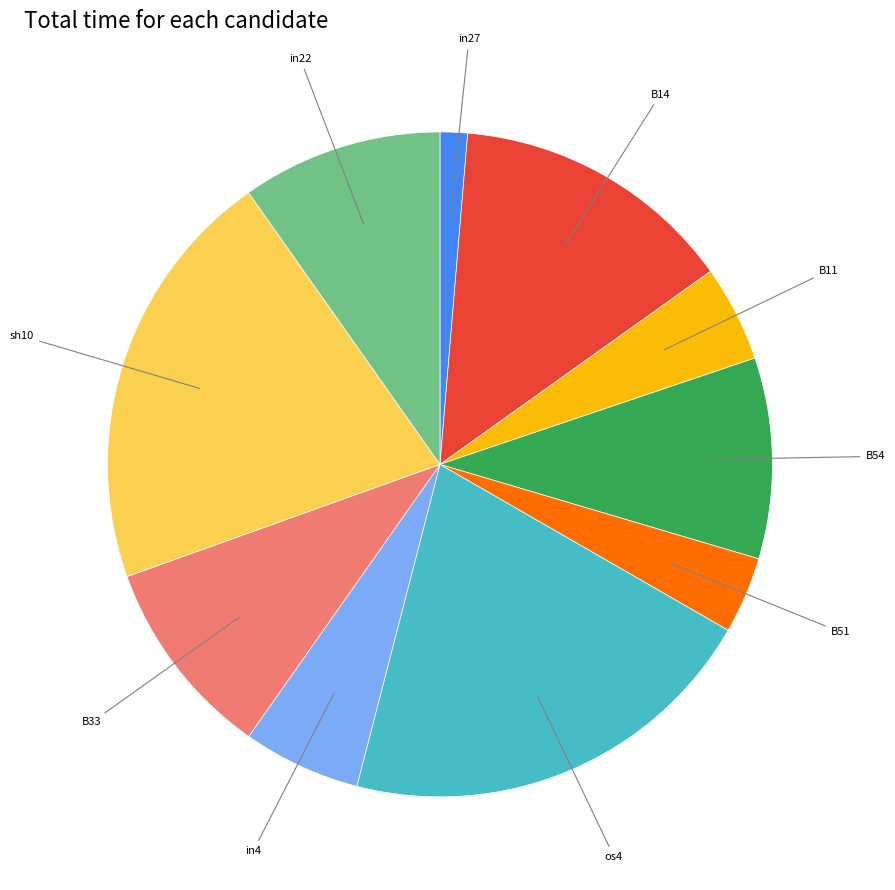

Is there a majority slice in this chart?

No